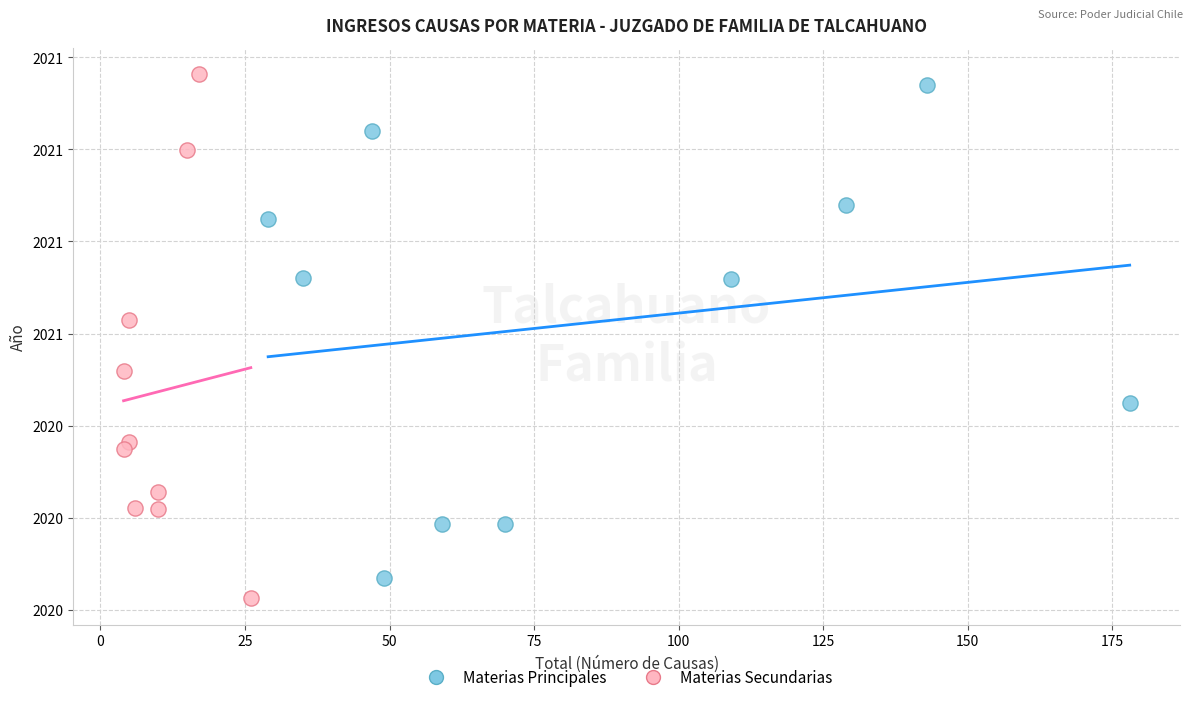

What are all the series names shown in the legend?

Materias Principales, Materias Secundarias